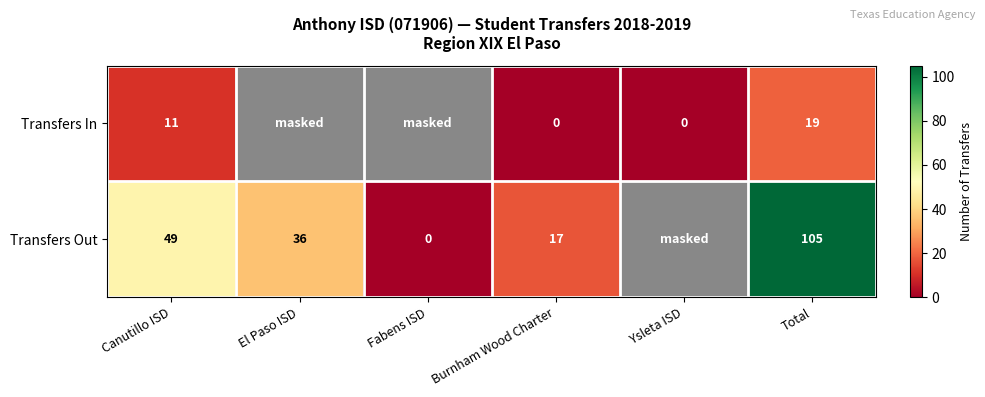

The value of Transfers In at Canutillo ISD is 11. True or false?

True